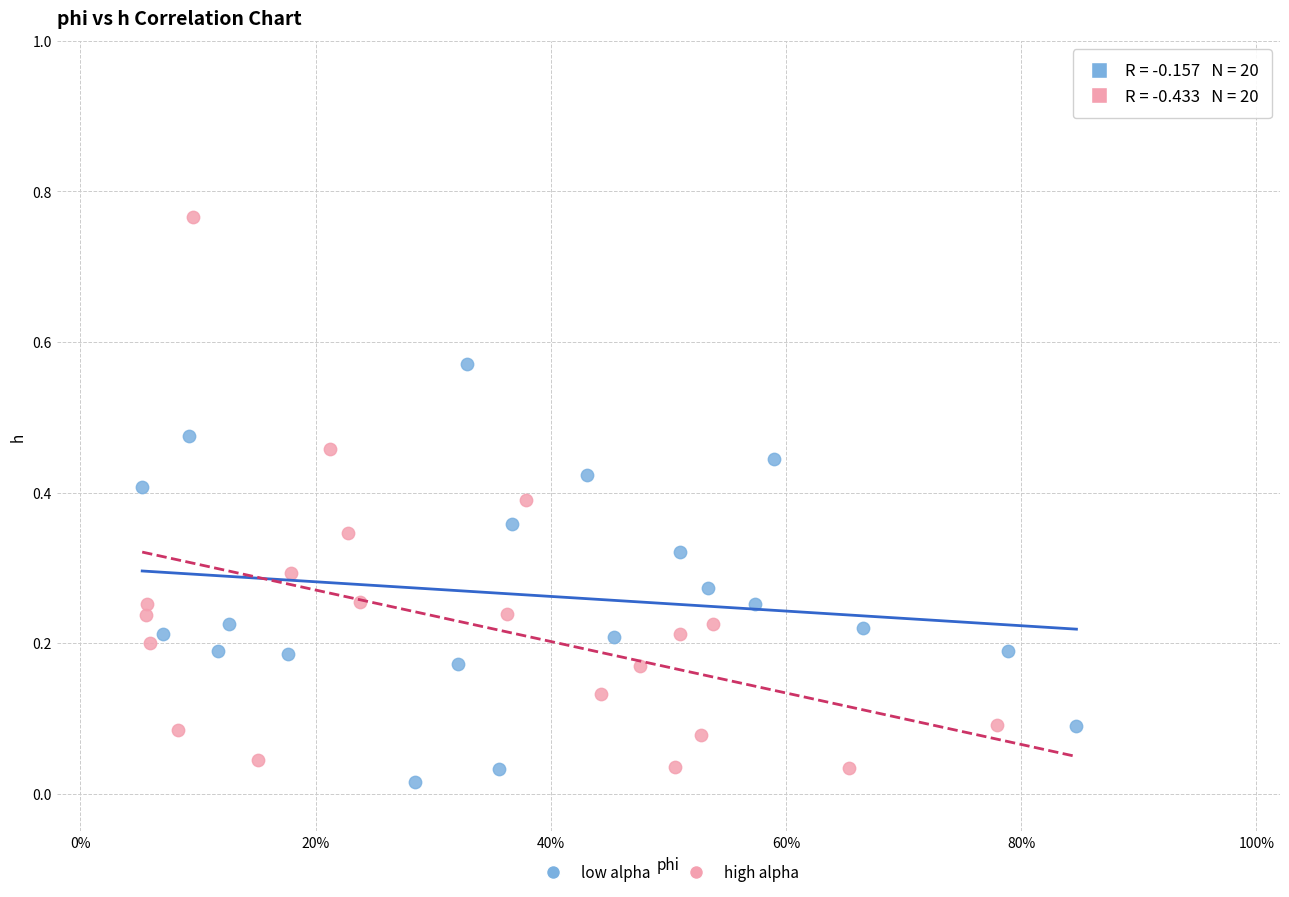

Which series contains the highest Y value?

high alpha